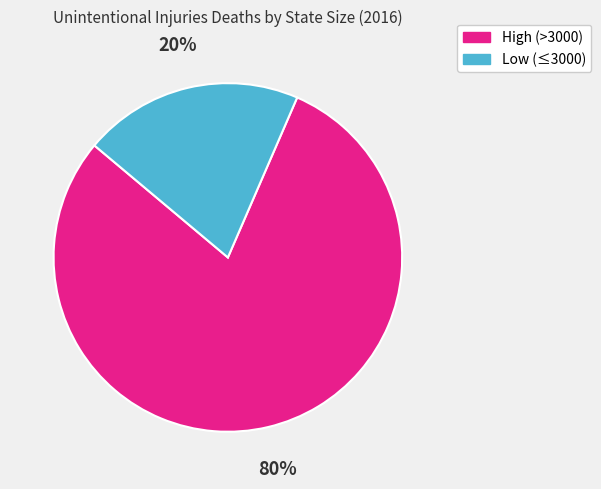

To the nearest percent, what is the average slice percentage?

50%